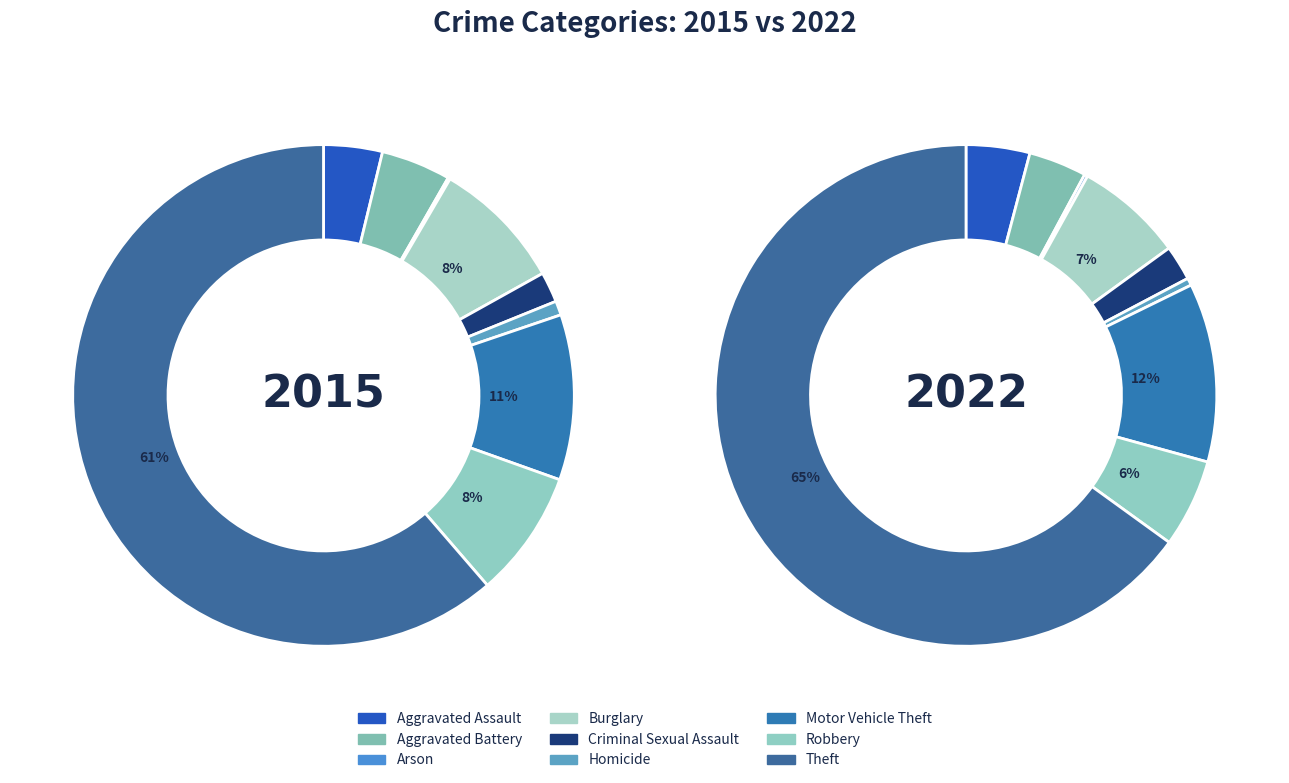

To the nearest percent, what is the average slice percentage?

11%